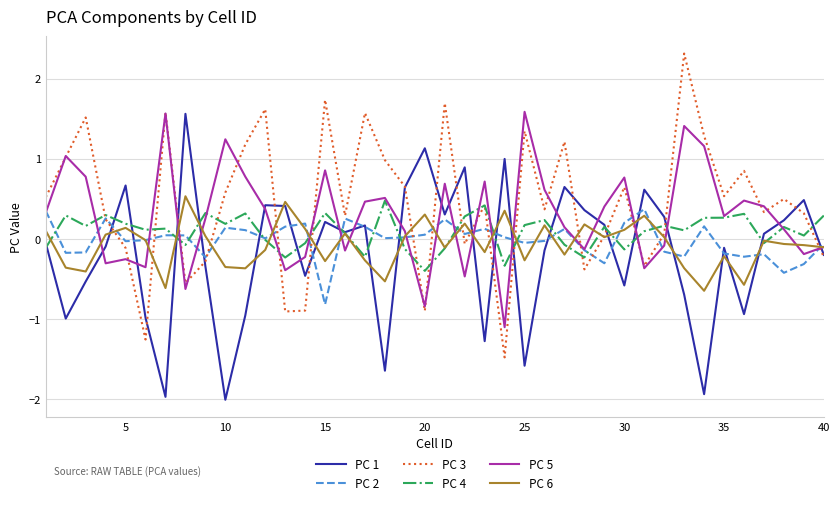

What is the difference between the maximum and minimum values in the PC 4 series?

0.9